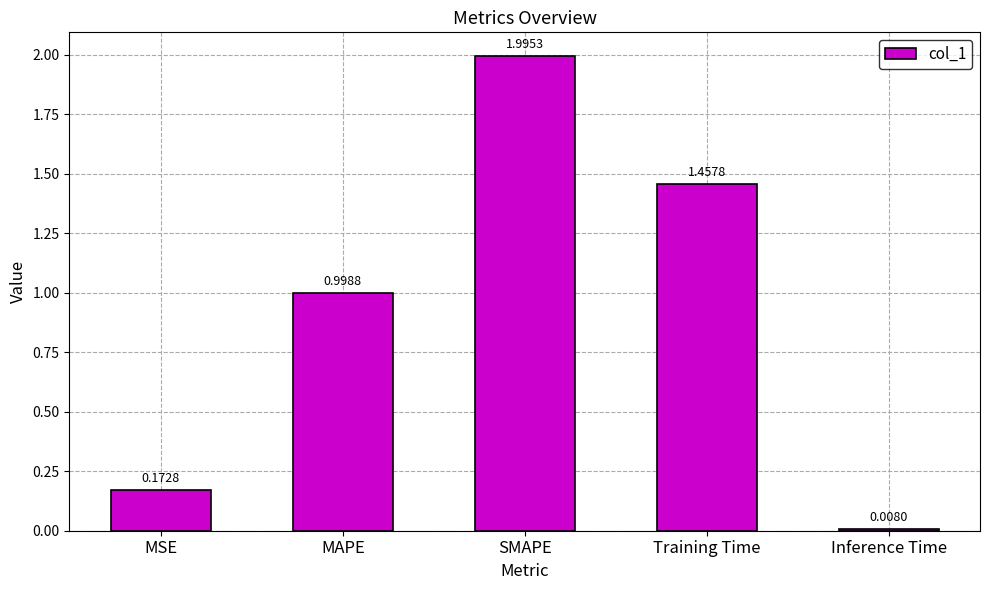

What is the sum of all values?

4.6